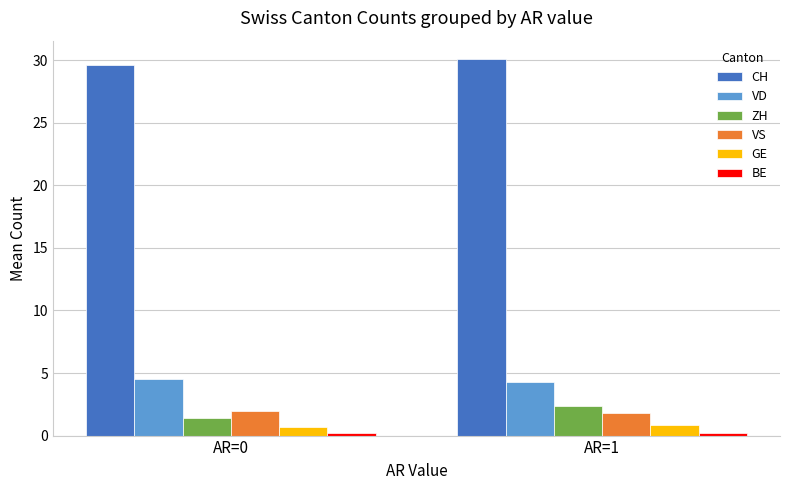

What is the average value of the GE series?

0.8